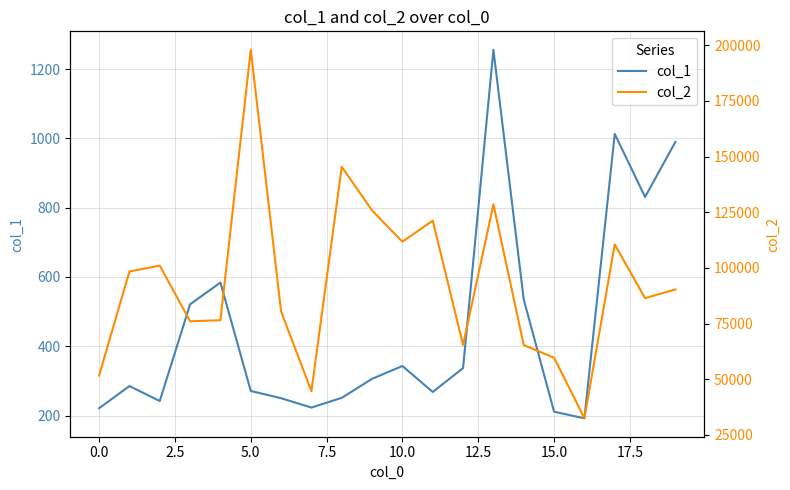

What is the label of the 19th point from the left?

18